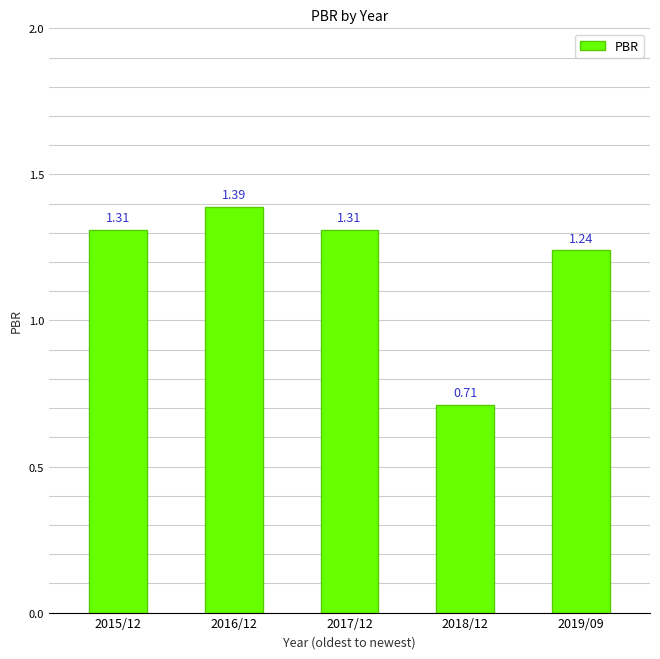

How many series are shown in this chart?

1